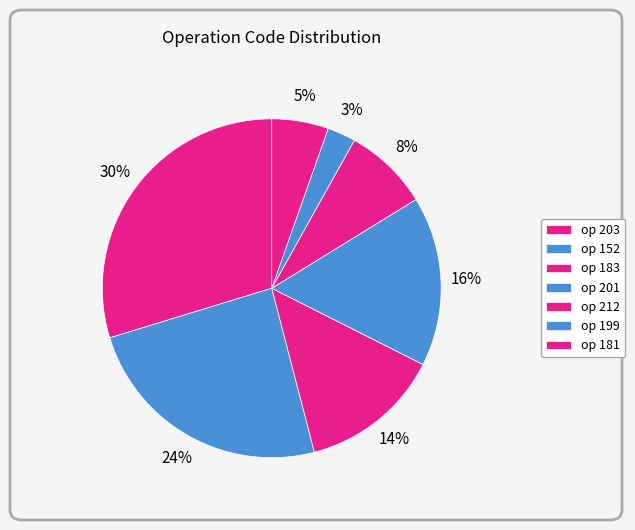

Count the number of slices in the pie.

7